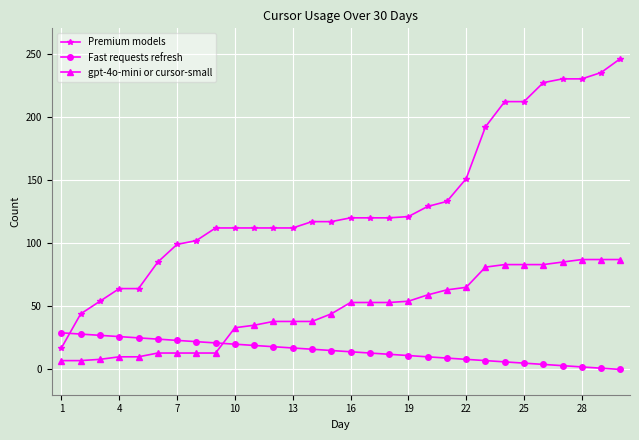

Which series has the largest total across all categories?

Premium models